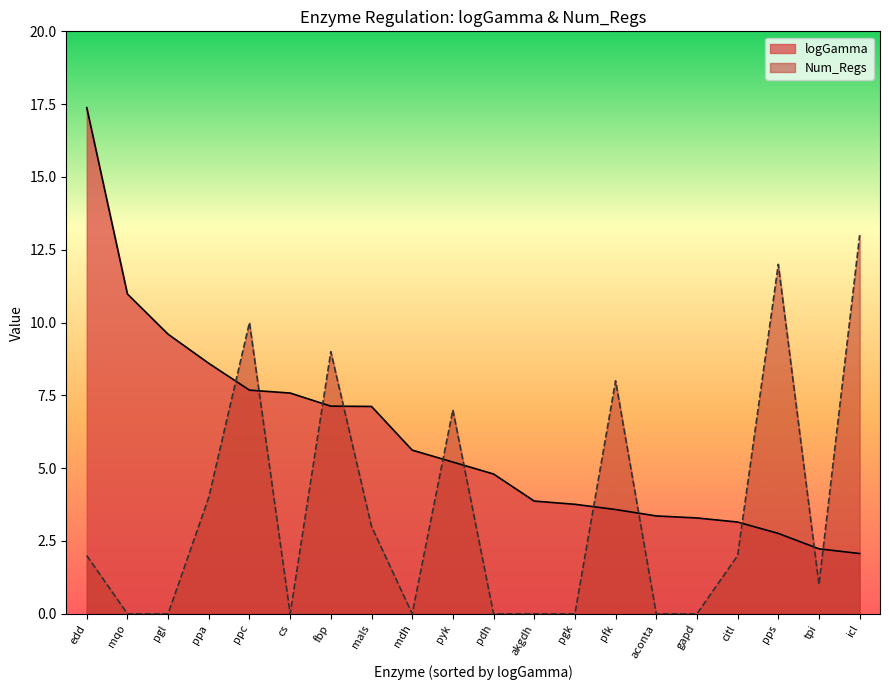

What is the label of the 11th point from the left?

pdh